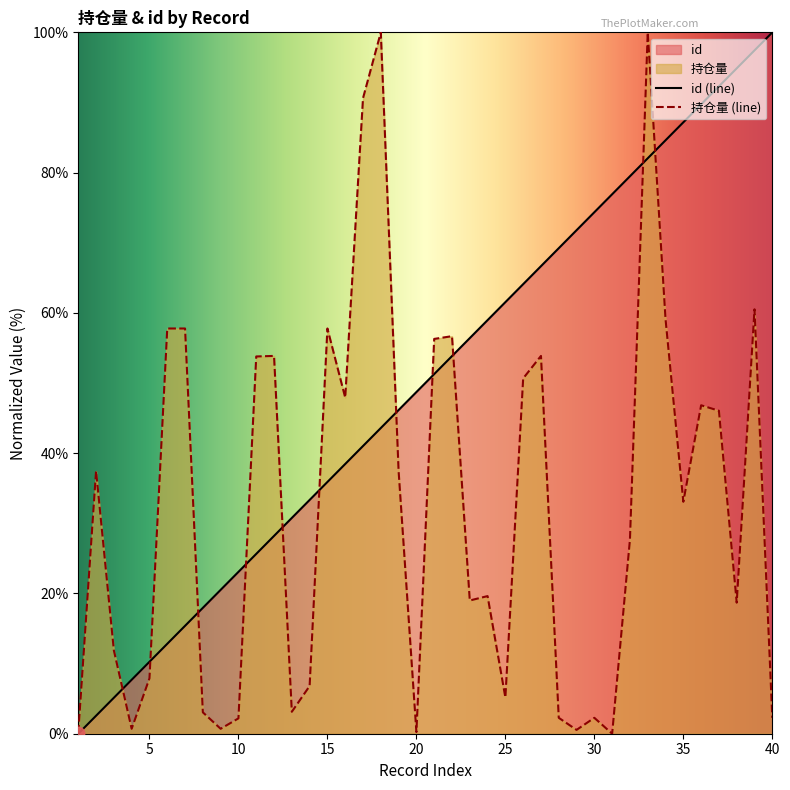

Which series has the largest Y range (max minus min)?

id (line)